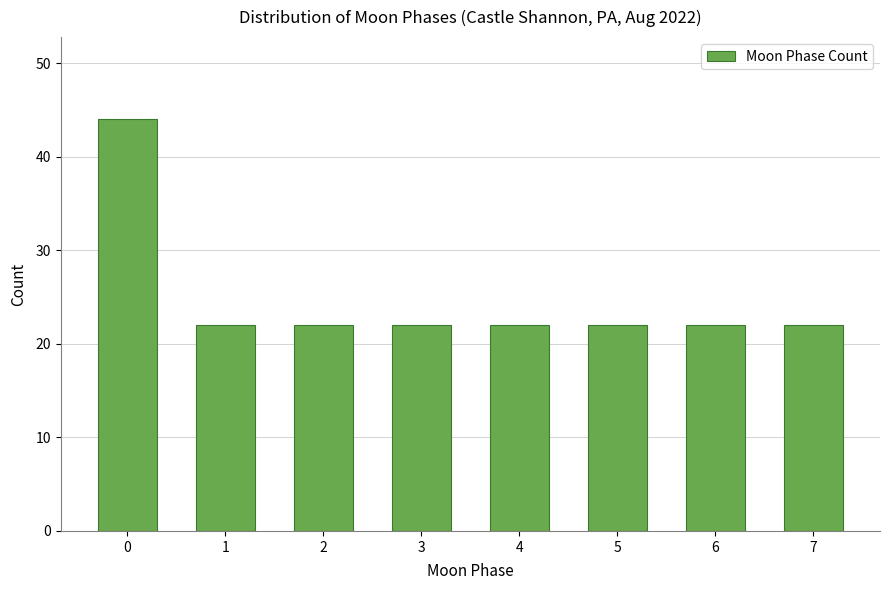

Reading left to right, what are all the values shown in this chart?

0=44	1=22	2=22	3=22	4=22	5=22	6=22	7=22